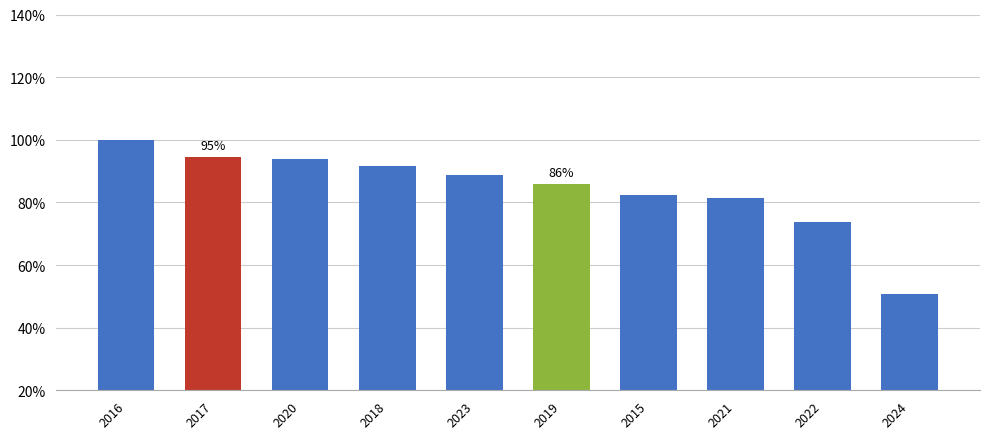

How many distinct data groups are displayed?

1